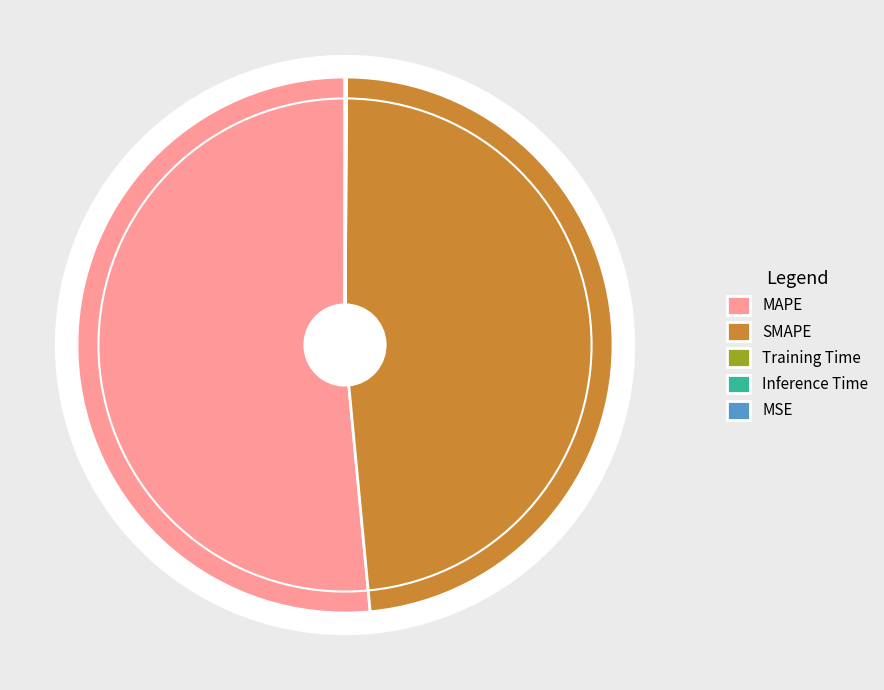

To the nearest percent, what portion does SMAPE represent?

48%